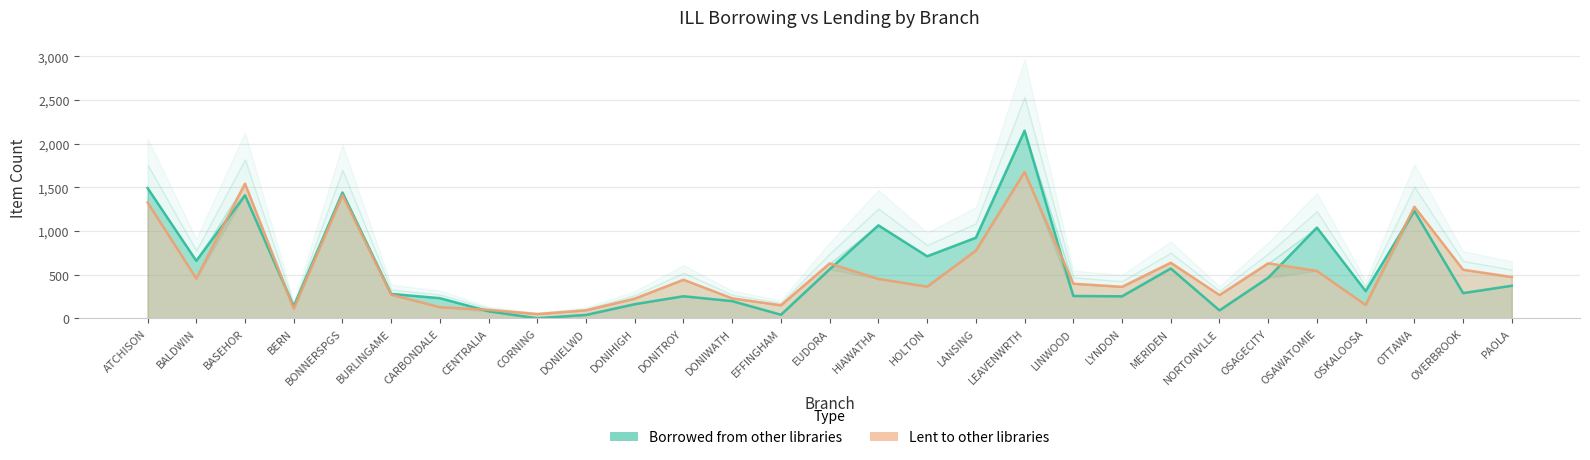

Which category has the lowest value across all series?

CORNING